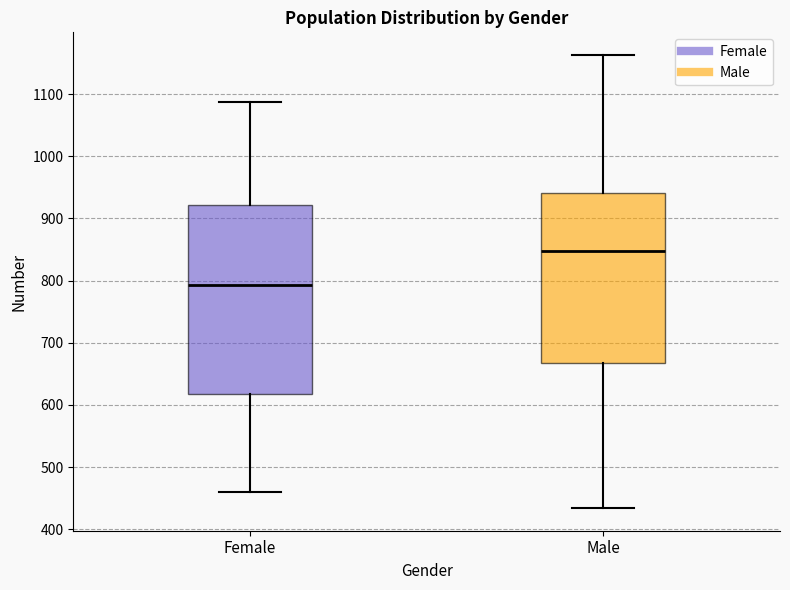

Where does the median line of the box for Male sit on the y-axis? The values are not printed on the chart, so give them approximately, as read against the axis.

850